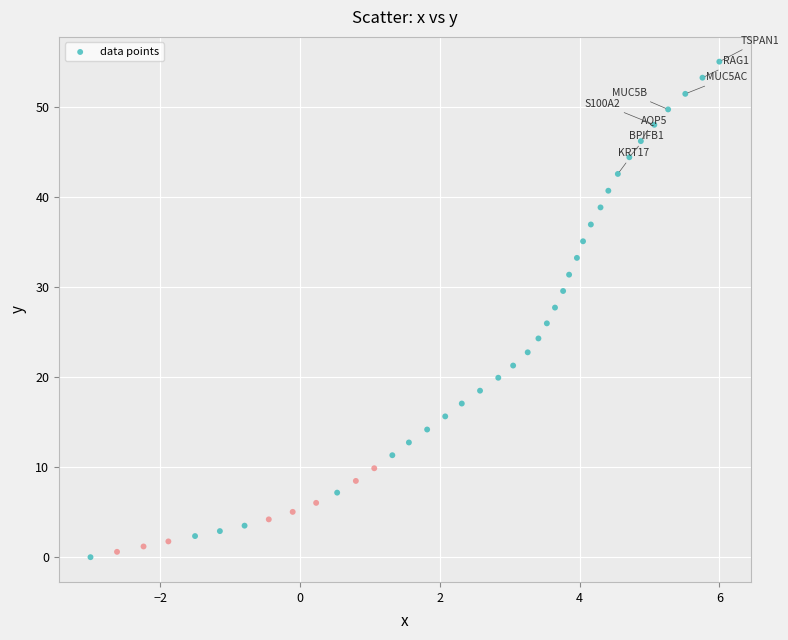

What is the range of X values (max minus min)?

9.0